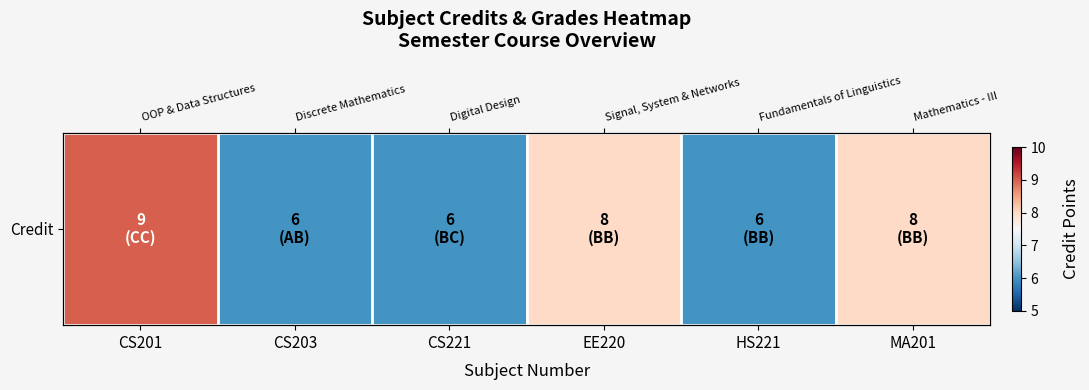

Reading right to left, transcribe all the data shown in this chart.

8	6	8	6	6	9